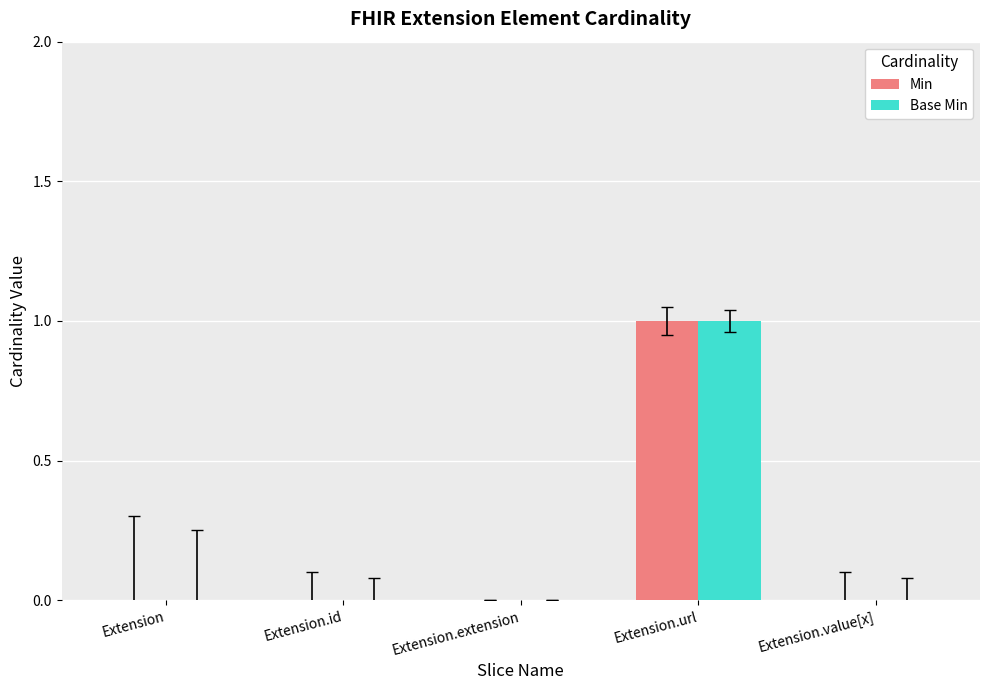

At which category is the sum across all series the highest?

Extension.url